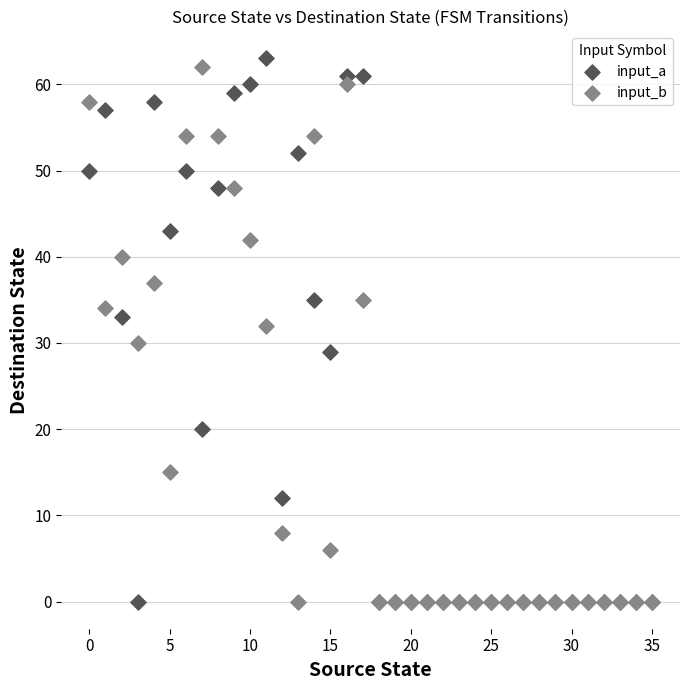

What are all the series names shown in the legend?

input_a, input_b